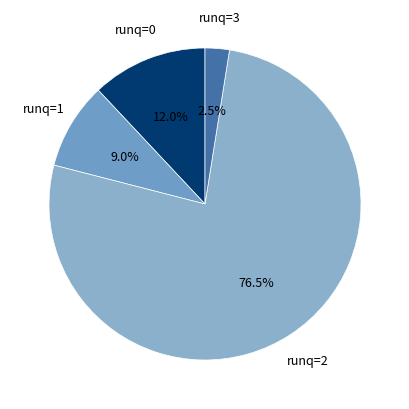

To the nearest percent, what is the difference between the largest and smallest slice percentages?

74%